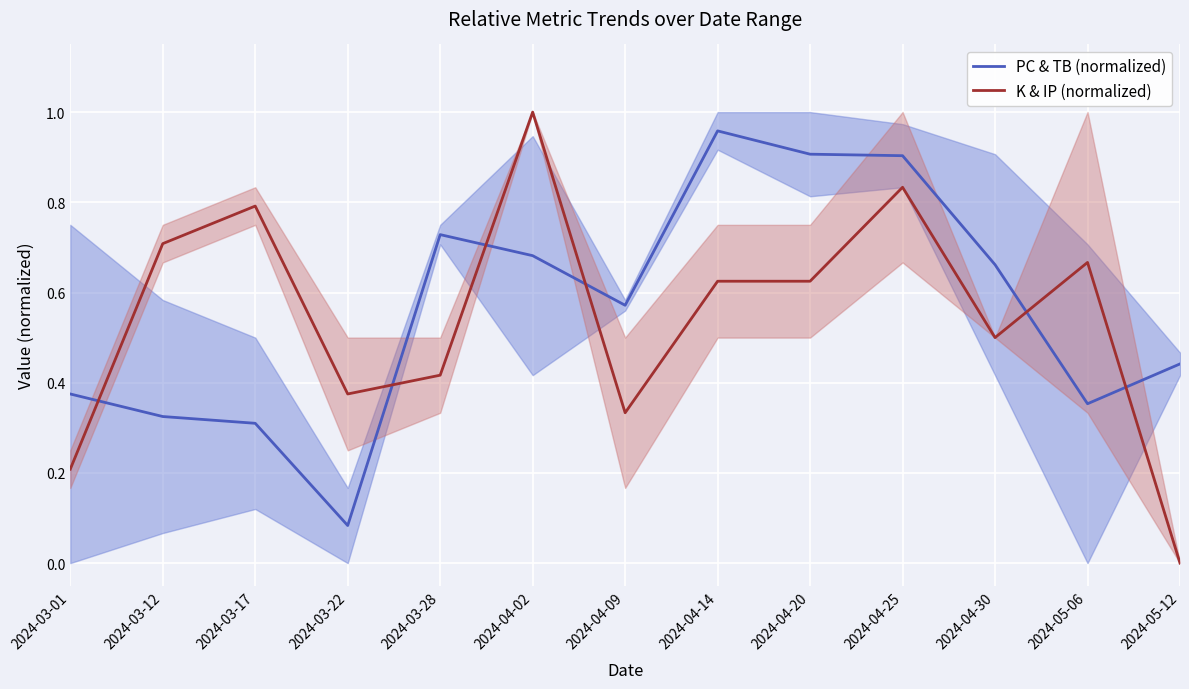

Reading right to left, extract all data points from this chart.

PC & TB (normalized): 2024-05-12=0.4	2024-05-06=0.4	2024-04-30=0.7	2024-04-25=0.9	2024-04-20=0.9	2024-04-14=1.0	2024-04-09=0.6	2024-04-02=0.7	2024-03-28=0.7	2024-03-22=0.1	2024-03-17=0.3	2024-03-12=0.3	2024-03-01=0.4
K & IP (normalized): 2024-05-12=0.0	2024-05-06=0.7	2024-04-30=0.5	2024-04-25=0.8	2024-04-20=0.6	2024-04-14=0.6	2024-04-09=0.3	2024-04-02=1.0	2024-03-28=0.4	2024-03-22=0.4	2024-03-17=0.8	2024-03-12=0.7	2024-03-01=0.2